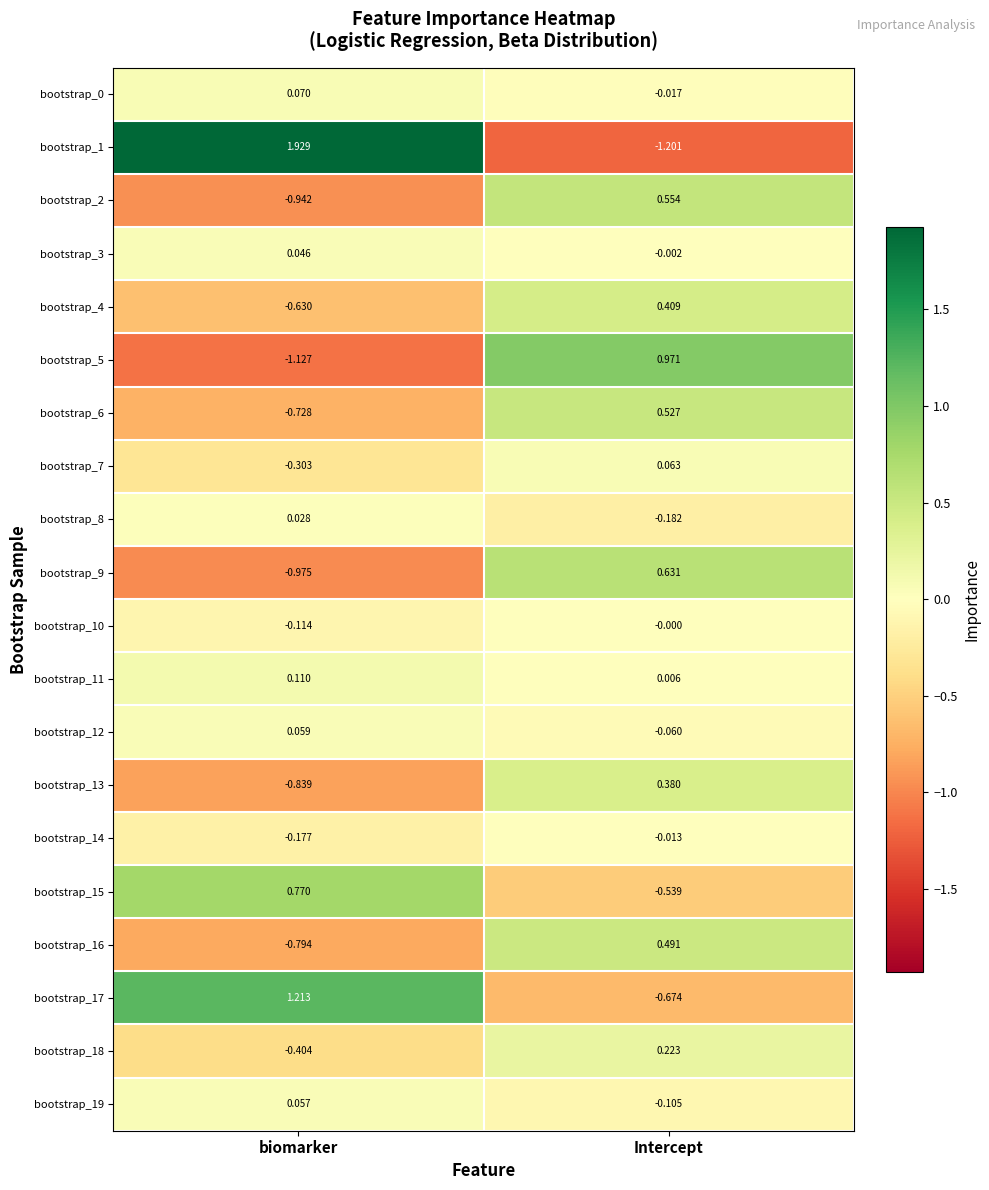

How many values in the bootstrap_17 series are below 1?

1